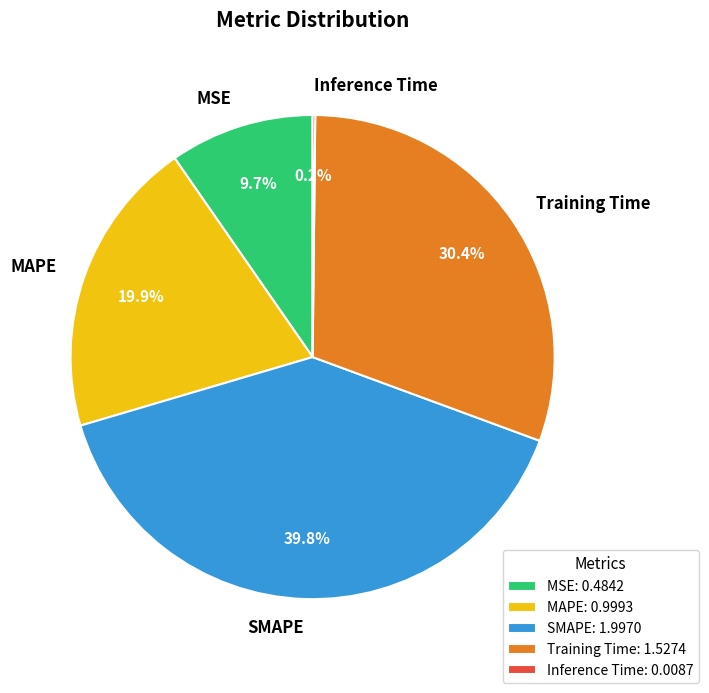

What percentage is NOT represented by SMAPE?

60.2%